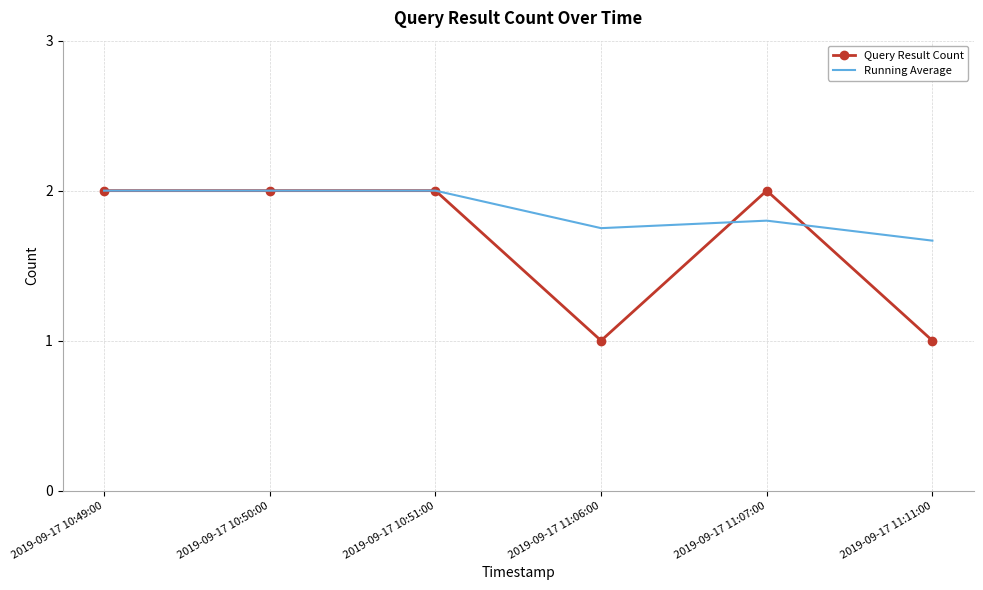

The value of Running Average at 2019-09-17 10:50:00 is 2.0. True or false?

True